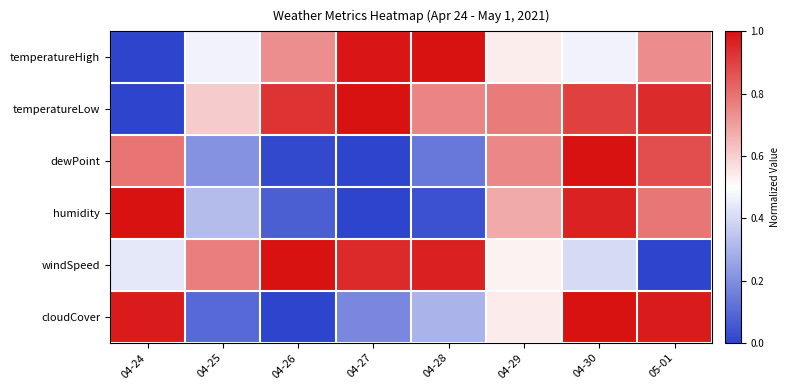

At 04-24, list the series in order from largest to smallest.

humidity, cloudCover, dewPoint, windSpeed, temperatureHigh, temperatureLow